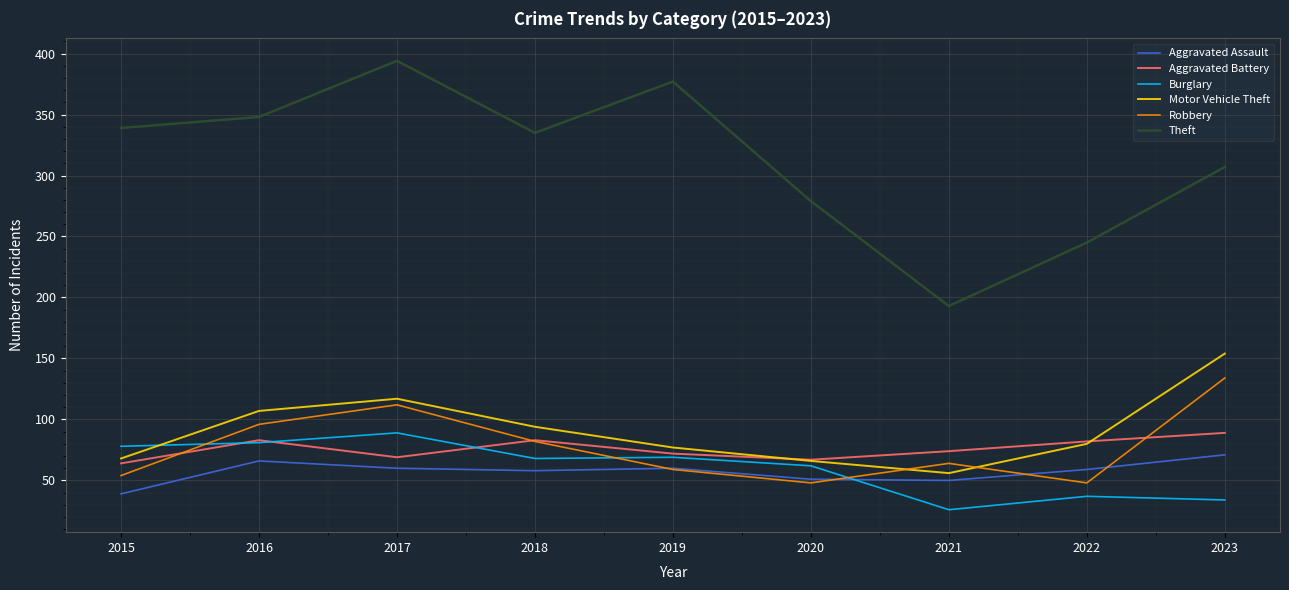

What is the difference between the maximum and minimum values in the Burglary series?

63